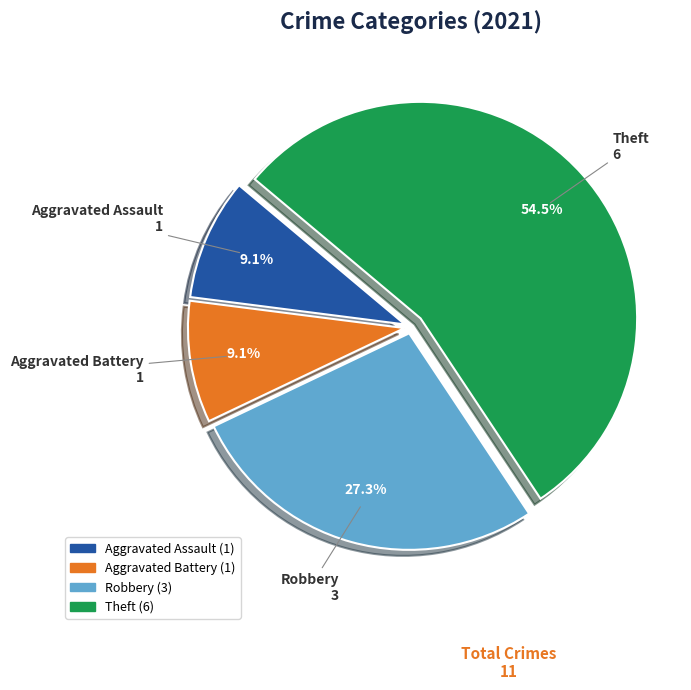

Count the number of slices in the pie.

4